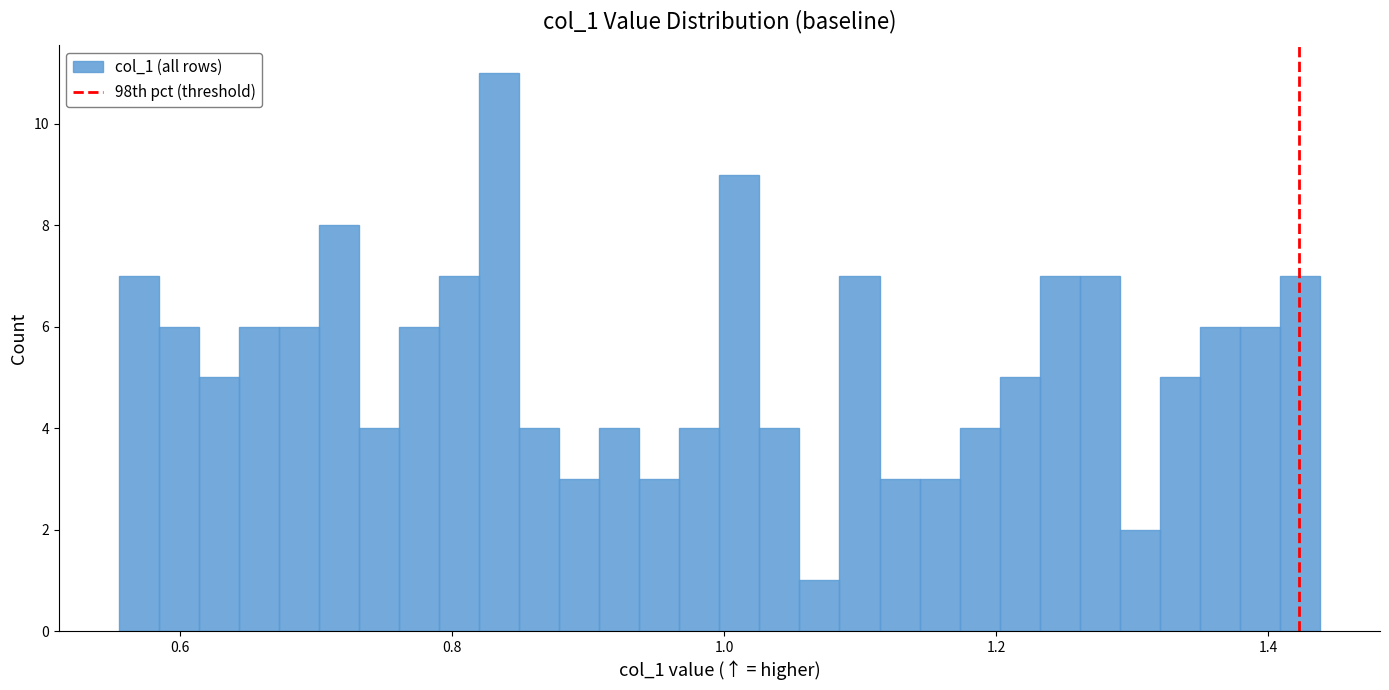

Read against the x-axis, roughly where is the centre of the tallest bar?

0.84